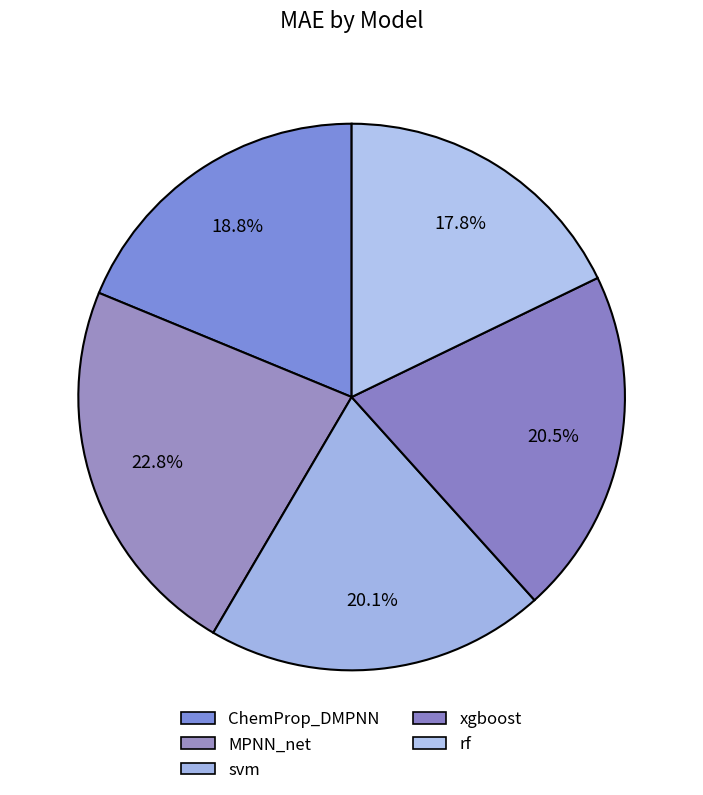

Does MPNN_net represent more than half of the total?

No